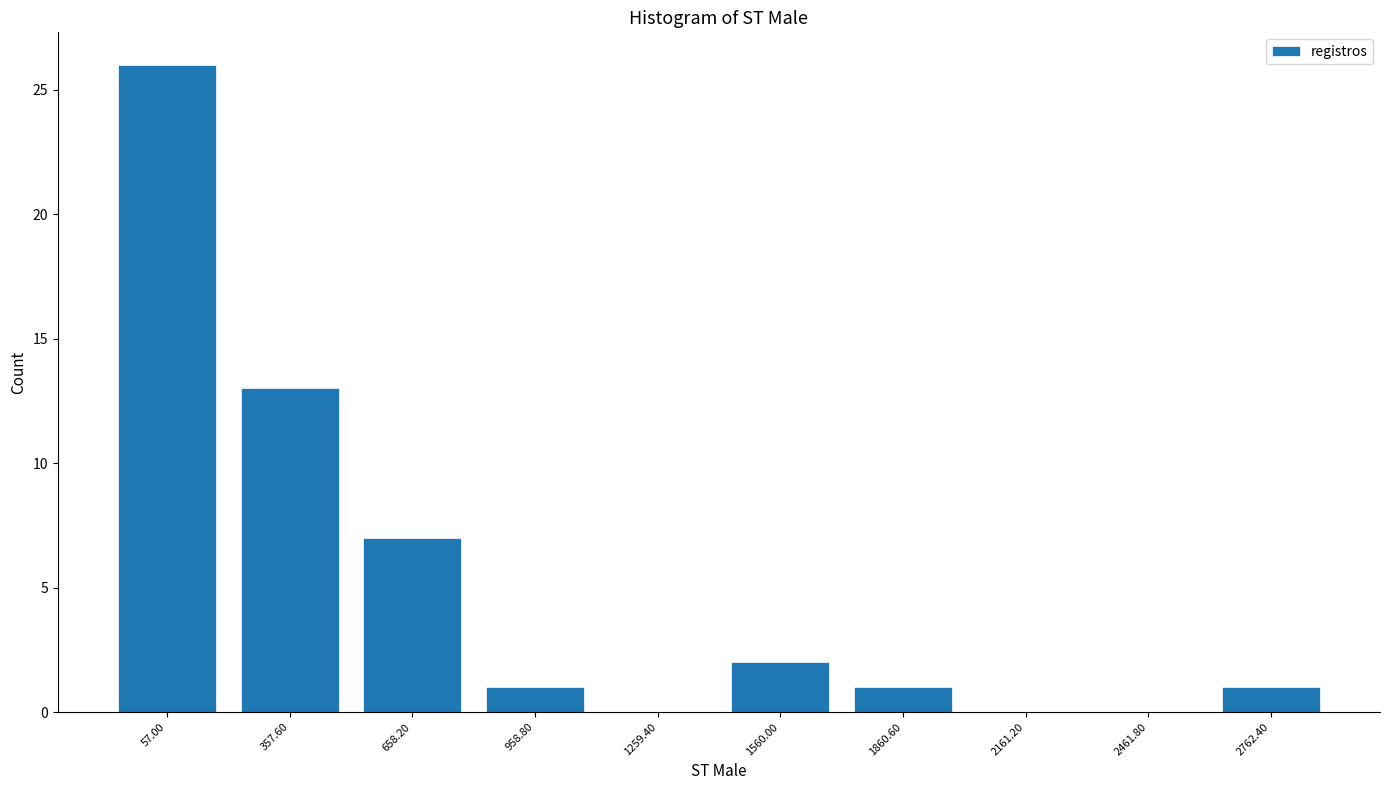

Reading left to right, list all the values displayed in this chart.

57.00=26	357.60=13	658.20=7	958.80=1	1259.40=0	1560.00=2	1860.60=1	2161.20=0	2461.80=0	2762.40=1